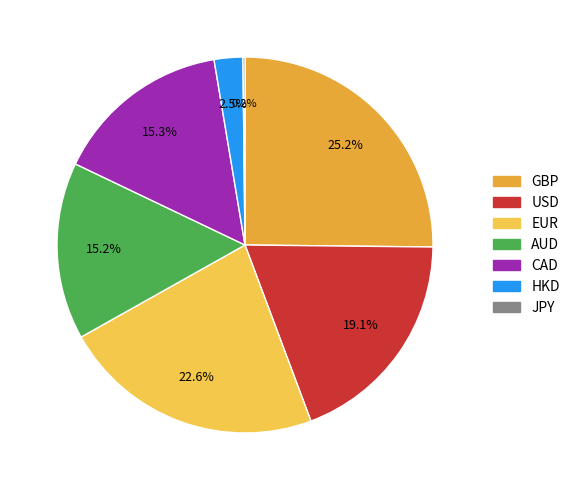

Does CAD account for over 50% of the chart?

No